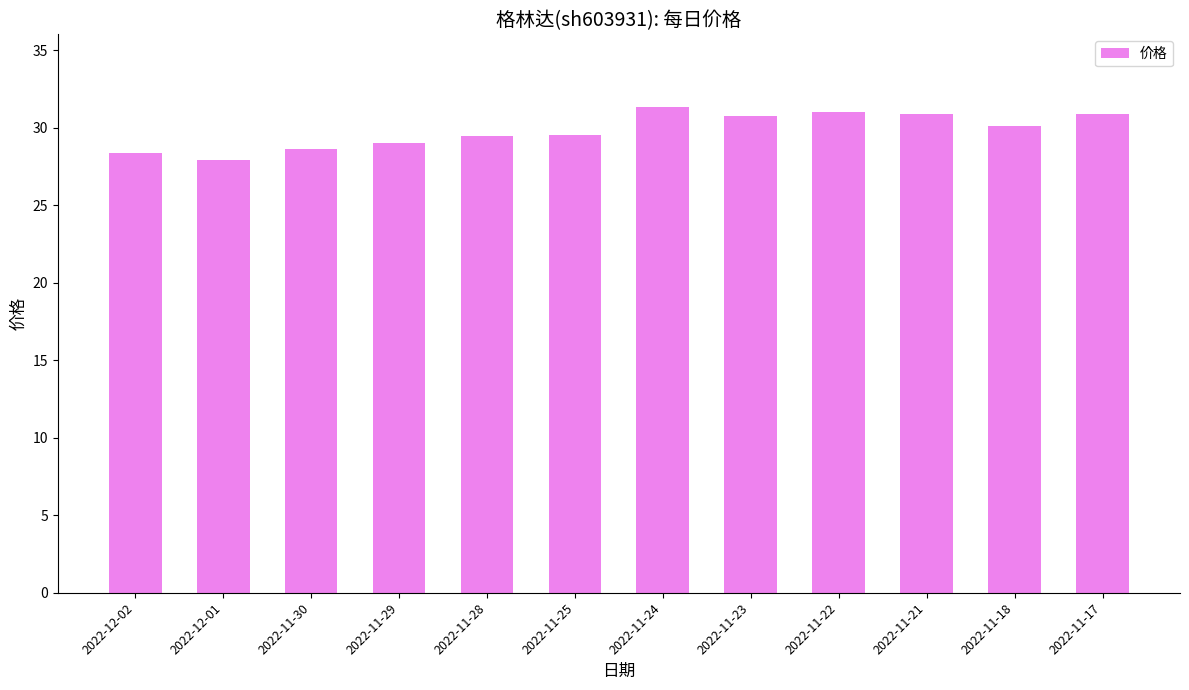

How many distinct data groups are displayed?

1